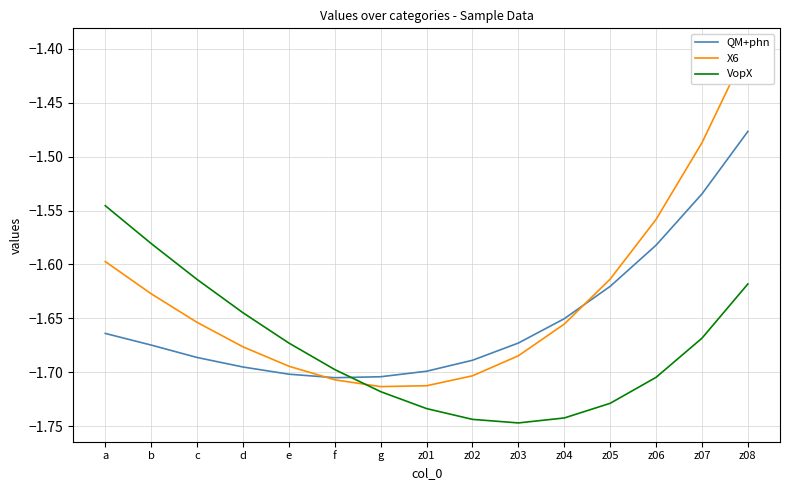

Count the number of categories in the chart.

15